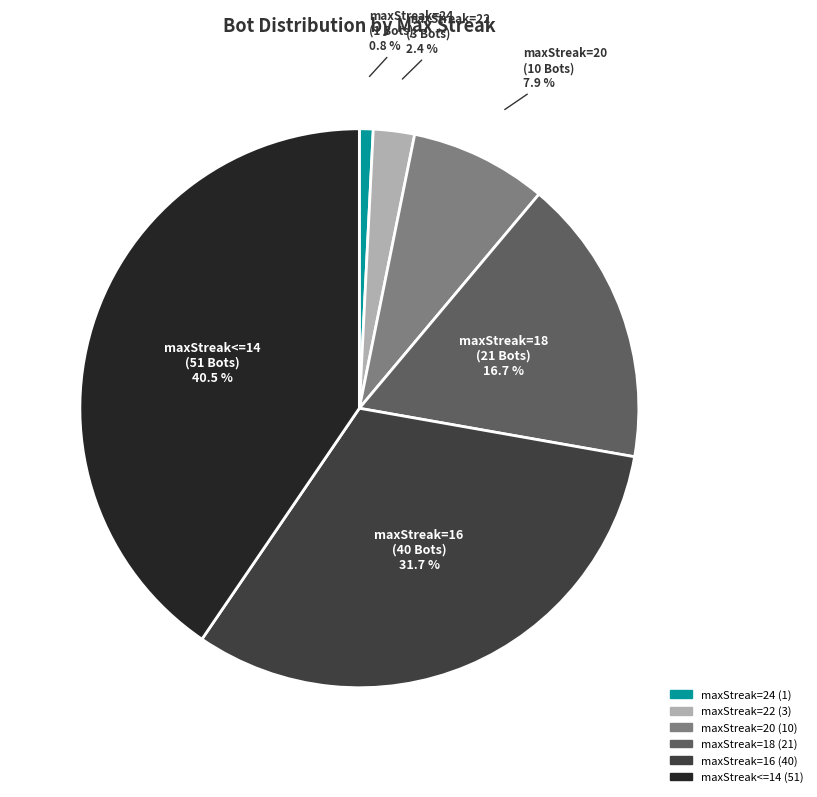

How many slices are in this pie chart?

6